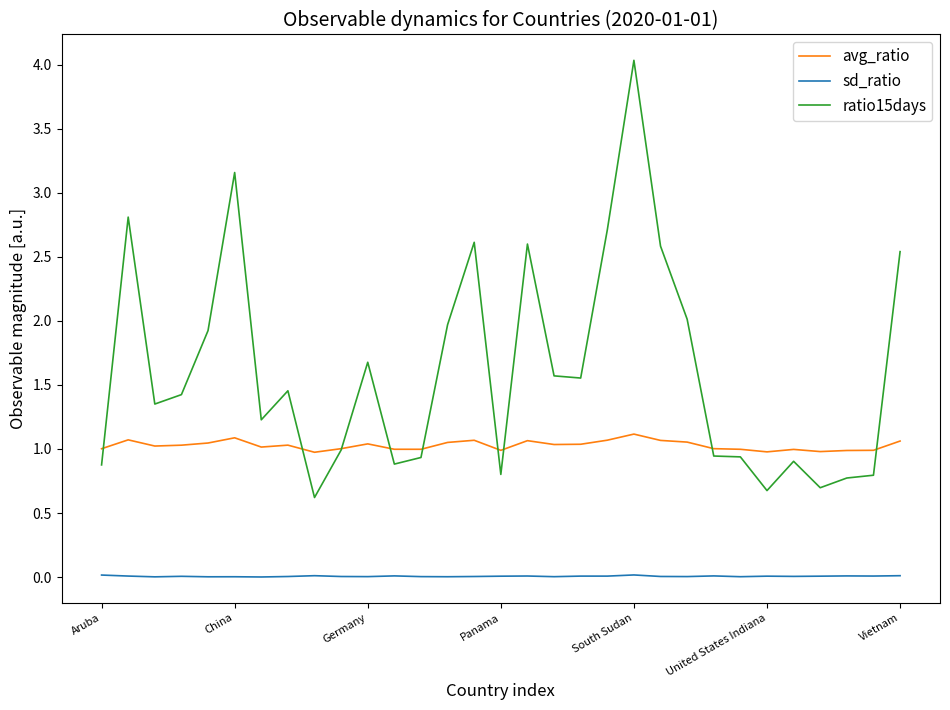

Which series has the largest range (max minus min)?

ratio15days